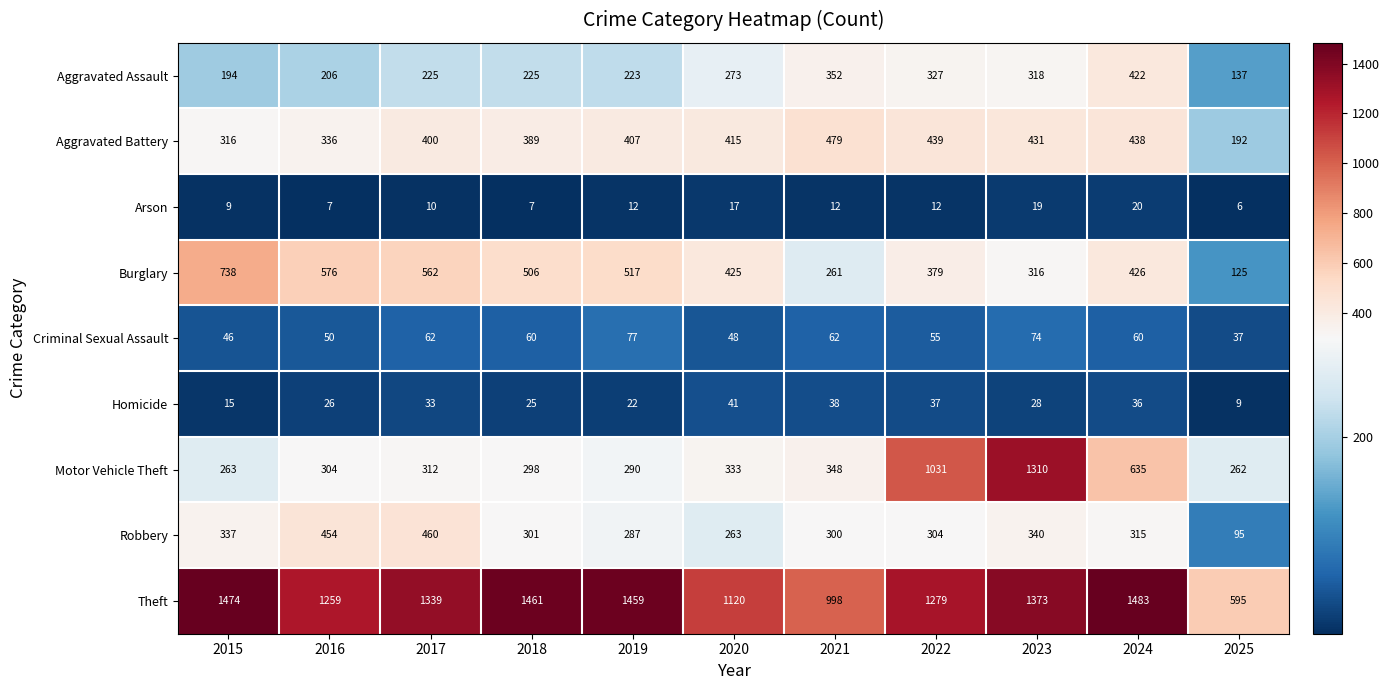

Which series has the largest range (max minus min)?

Motor Vehicle Theft